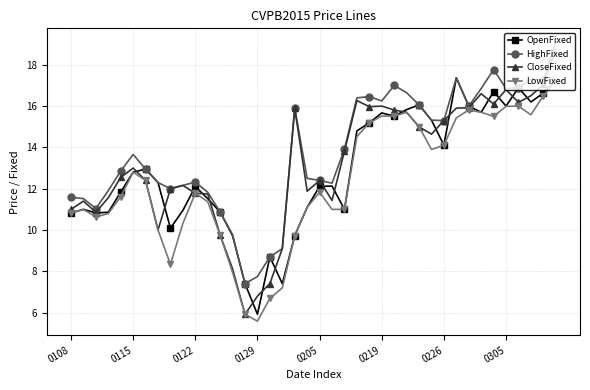

Which series has the widest spread of values?

CloseFixed